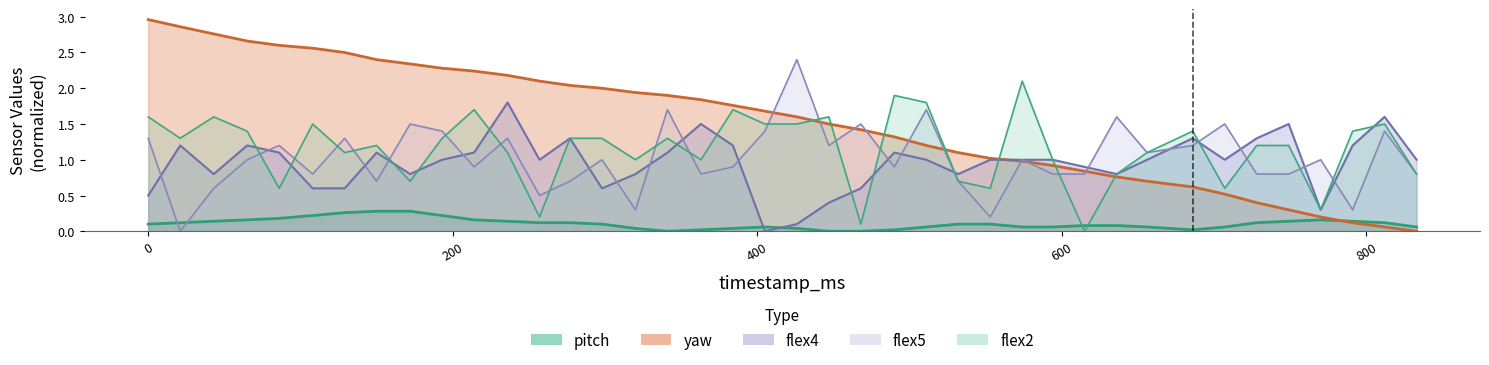

Reading left to right, list all the values displayed in this chart.

pitch: 0=0.1	21=0.1	43=0.1	65=0.2	86=0.2	108=0.2	129=0.3	150=0.3	172=0.3	193=0.2	214=0.2	236=0.1	257=0.1	277=0.1	298=0.1	320=0.0	341=0.0	363=0.0	384=0.0	405=0.1	426=0.0	447=0.0	468=0.0	490=0.0	511=0.1	532=0.1	553=0.1	574=0.1	594=0.1	615=0.1	636=0.1	656=0.1	686=0.0	707=0.1	728=0.1	749=0.1	770=0.2	791=0.1	812=0.1	833=0.1
yaw: 0=3.0	21=2.9	43=2.8	65=2.7	86=2.6	108=2.6	129=2.5	150=2.4	172=2.3	193=2.3	214=2.2	236=2.2	257=2.1	277=2.0	298=2.0	320=1.9	341=1.9	363=1.8	384=1.8	405=1.7	426=1.6	447=1.5	468=1.4	490=1.3	511=1.2	532=1.1	553=1.0	574=1.0	594=0.9	615=0.8	636=0.8	656=0.7	686=0.6	707=0.5	728=0.4	749=0.3	770=0.2	791=0.1	812=0.1	833=0.0
flex2: 0=1.6	21=1.3	43=1.6	65=1.4	86=0.6	108=1.5	129=1.1	150=1.2	172=0.7	193=1.3	214=1.7	236=1.1	257=0.2	277=1.3	298=1.3	320=1.0	341=1.3	363=1.0	384=1.7	405=1.5	426=1.5	447=1.6	468=0.1	490=1.9	511=1.8	532=0.7	553=0.6	574=2.1	594=1.0	615=0.0	636=0.8	656=1.1	686=1.4	707=0.6	728=1.2	749=1.2	770=0.3	791=1.4	812=1.5	833=0.8
flex5: 0=1.3	21=0.0	43=0.6	65=1.0	86=1.2	108=0.8	129=1.3	150=0.7	172=1.5	193=1.4	214=0.9	236=1.3	257=0.5	277=0.7	298=1.0	320=0.3	341=1.7	363=0.8	384=0.9	405=1.4	426=2.4	447=1.2	468=1.5	490=0.9	511=1.7	532=0.7	553=0.2	574=1.0	594=0.8	615=0.8	636=1.6	656=1.1	686=1.2	707=1.5	728=0.8	749=0.8	770=1.0	791=0.3	812=1.4	833=0.8
flex4: 0=0.5	21=1.2	43=0.8	65=1.2	86=1.1	108=0.6	129=0.6	150=1.1	172=0.8	193=1.0	214=1.1	236=1.8	257=1.0	277=1.3	298=0.6	320=0.8	341=1.1	363=1.5	384=1.2	405=0.0	426=0.1	447=0.4	468=0.6	490=1.1	511=1.0	532=0.8	553=1.0	574=1.0	594=1.0	615=0.9	636=0.8	656=1.0	686=1.3	707=1.0	728=1.3	749=1.5	770=0.3	791=1.2	812=1.6	833=1.0